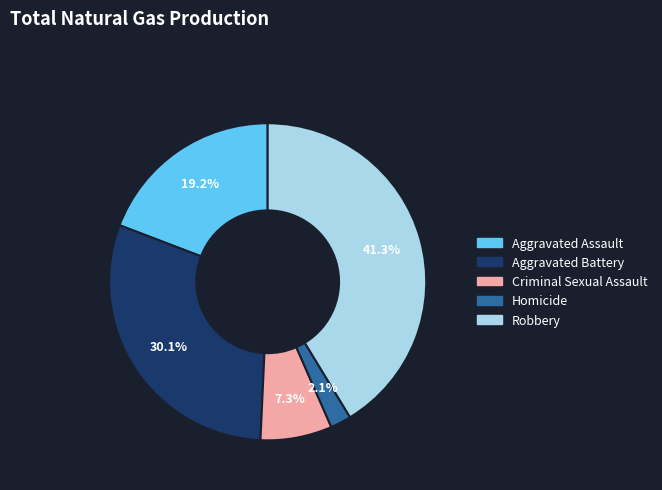

To the nearest percent, what is the average slice percentage?

20%